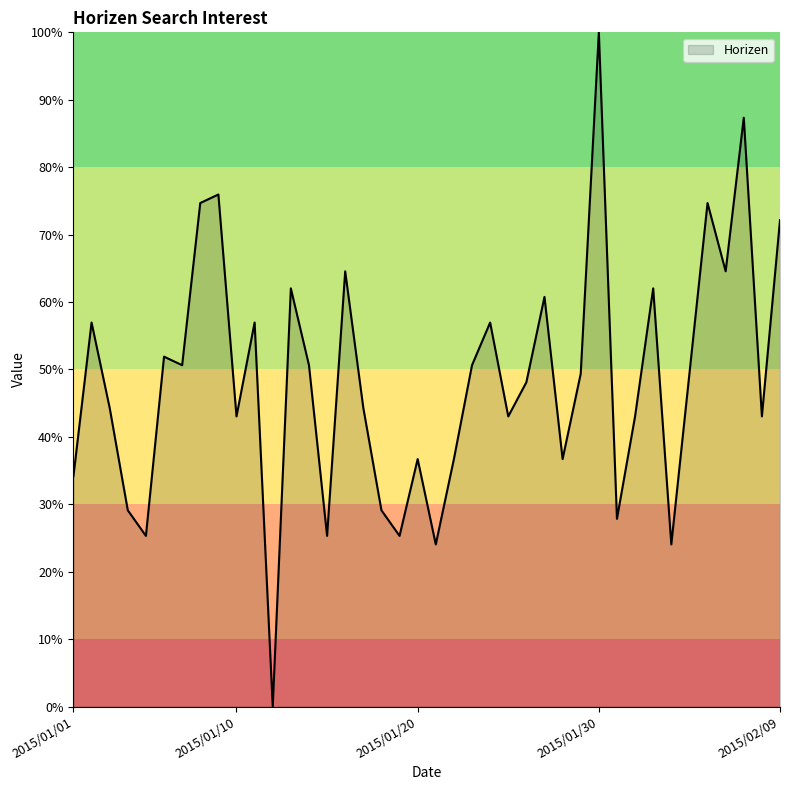

How many lines are shown in the chart?

1